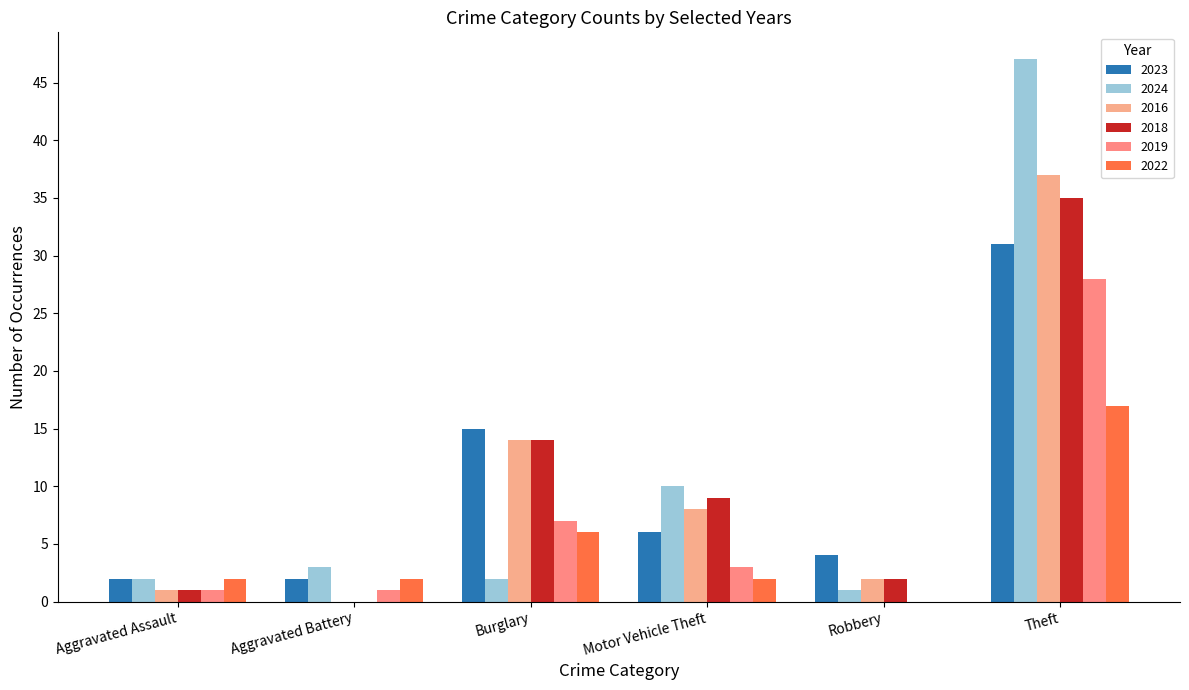

What is the label of the 5th bar from the left?

Robbery